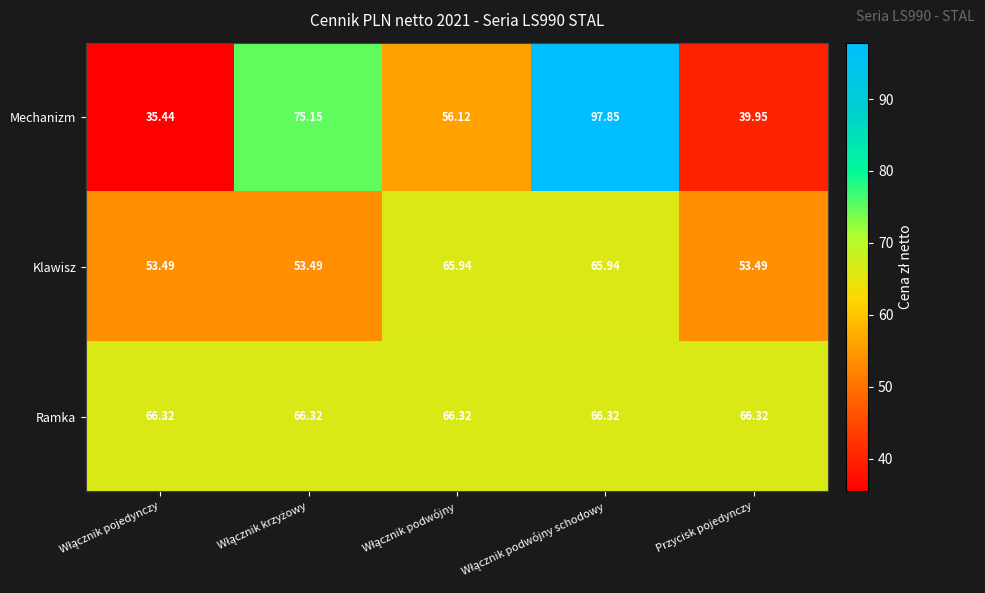

At Przycisk pojedynczy, list the series in order from smallest to largest.

Mechanizm, Klawisz, Ramka